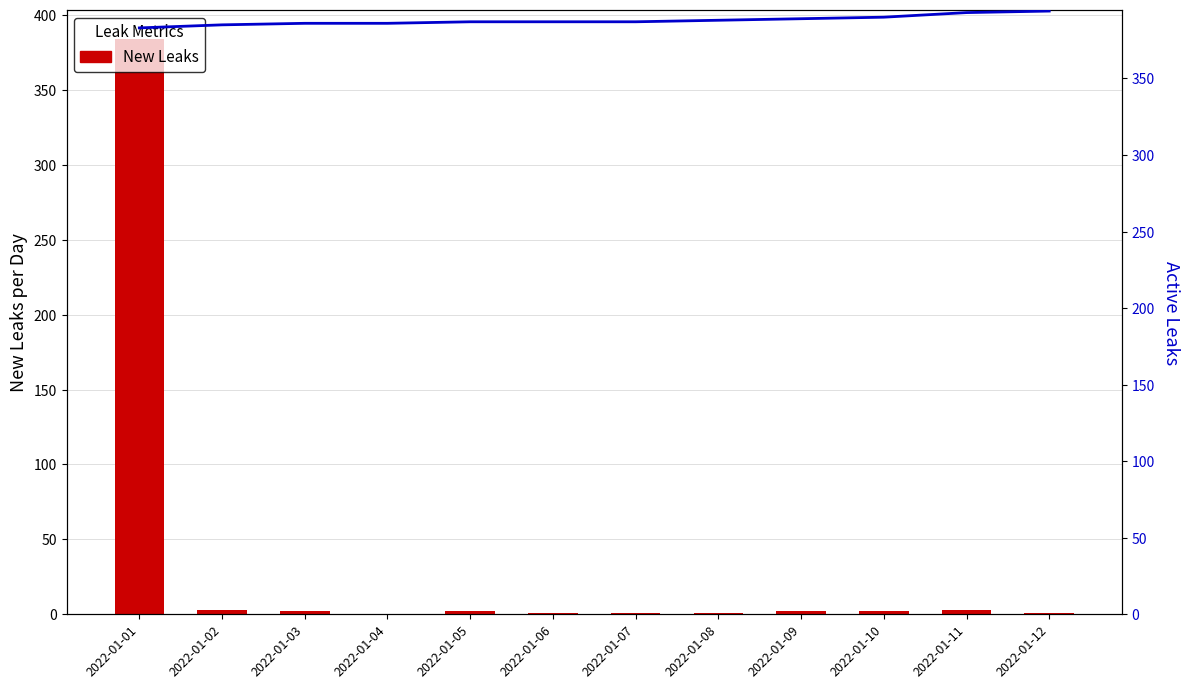

Which series has the largest total across all categories?

Active Leaks